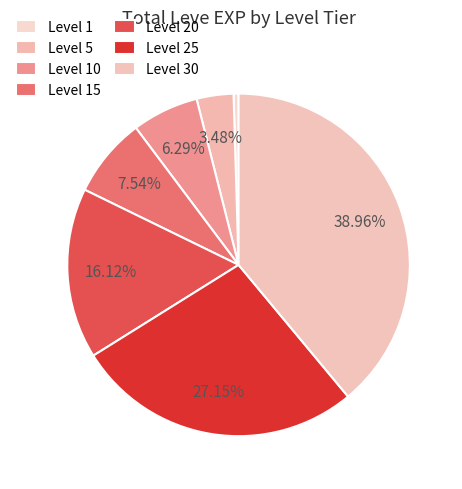

What is the smallest slice in the pie chart?

Level 1